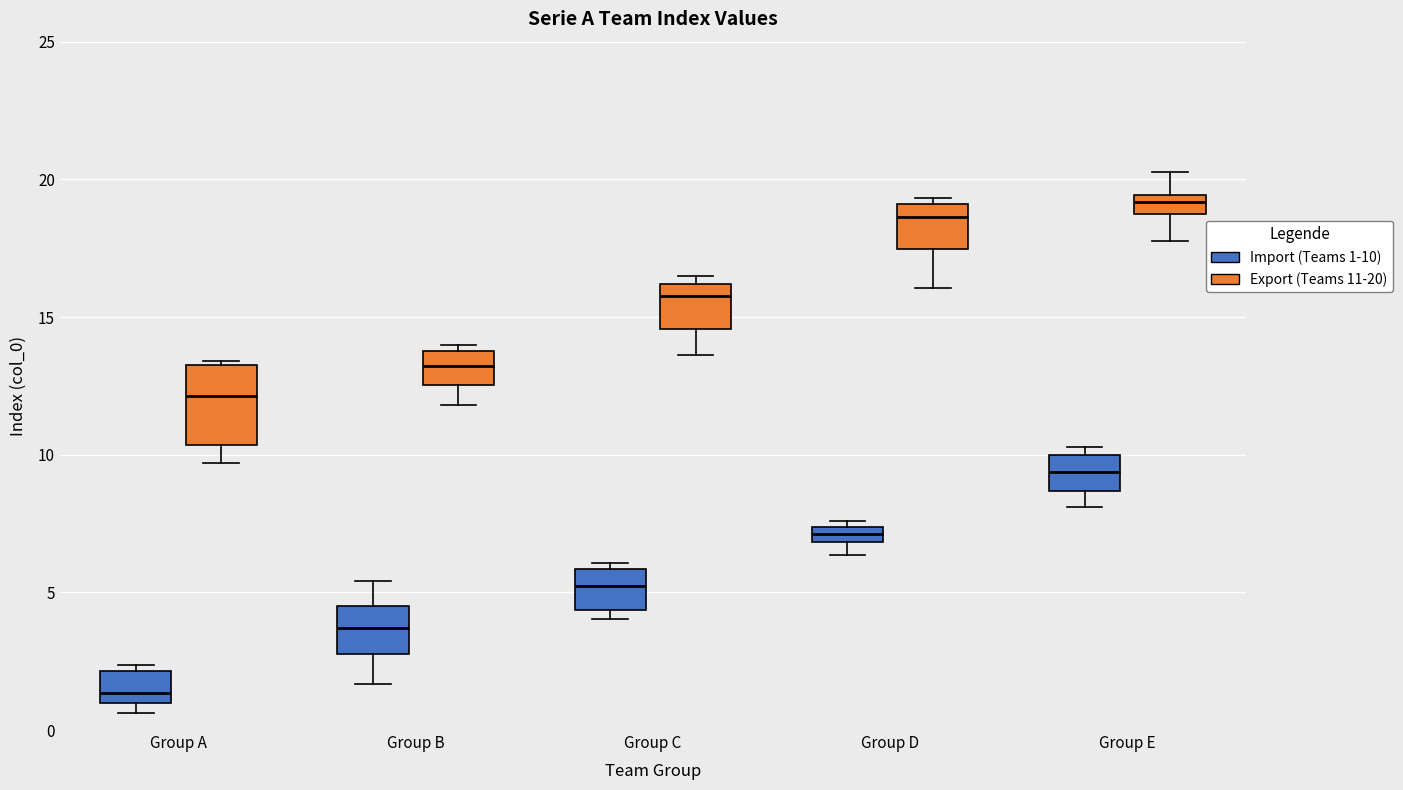

Which box has the lowest median line?

Group A (Import (Teams 1-10))